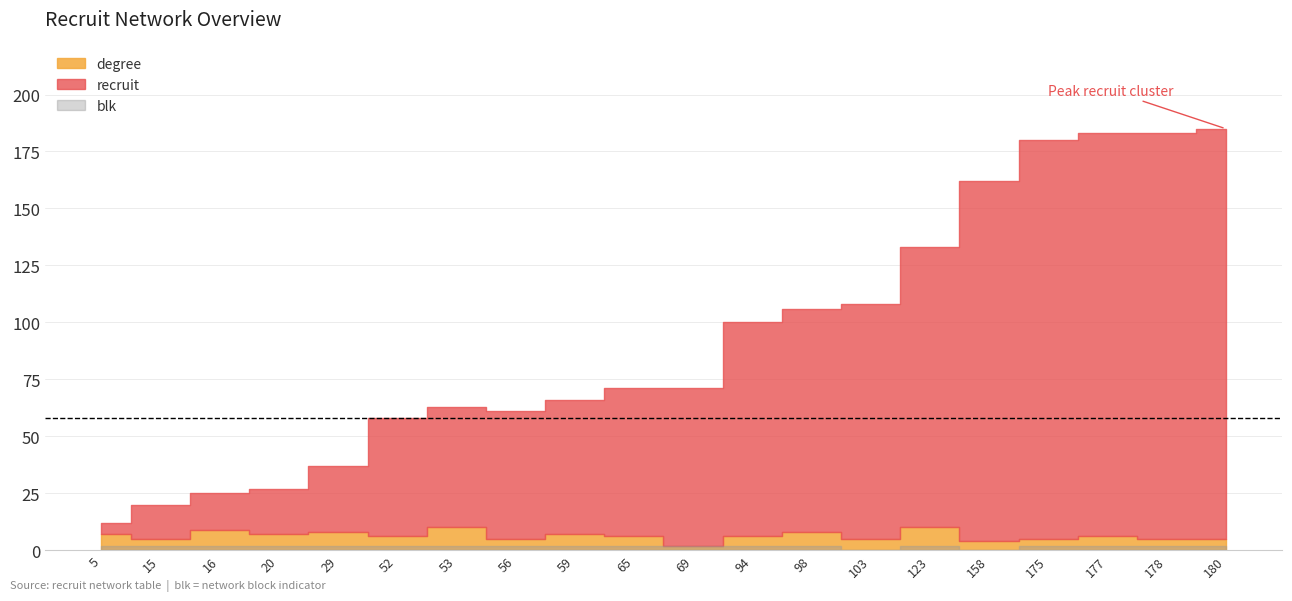

Which series ends up on top after the final intersection of degree and recruit?

recruit